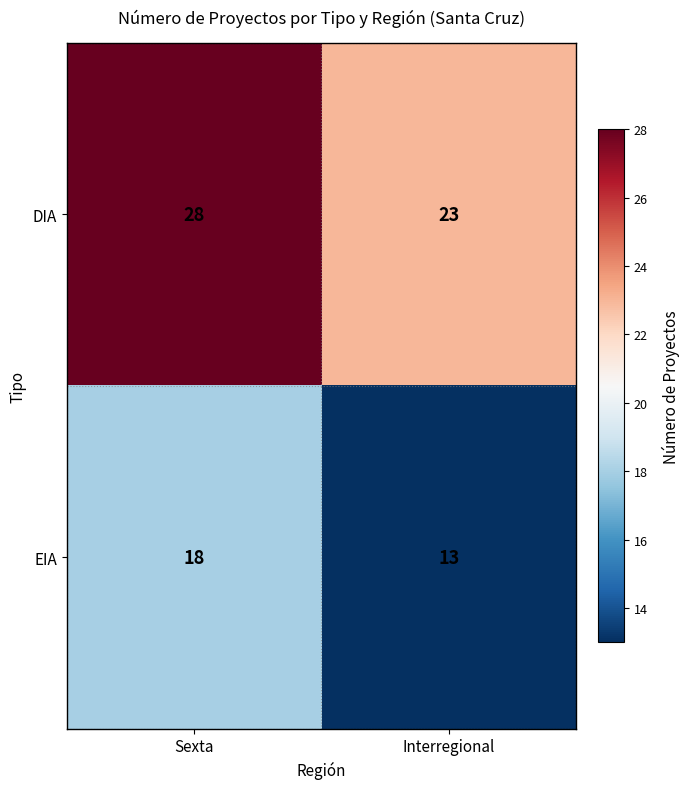

Reading left to right, transcribe all the data shown in this chart.

DIA: Sexta=28	Interregional=23
EIA: Sexta=18	Interregional=13